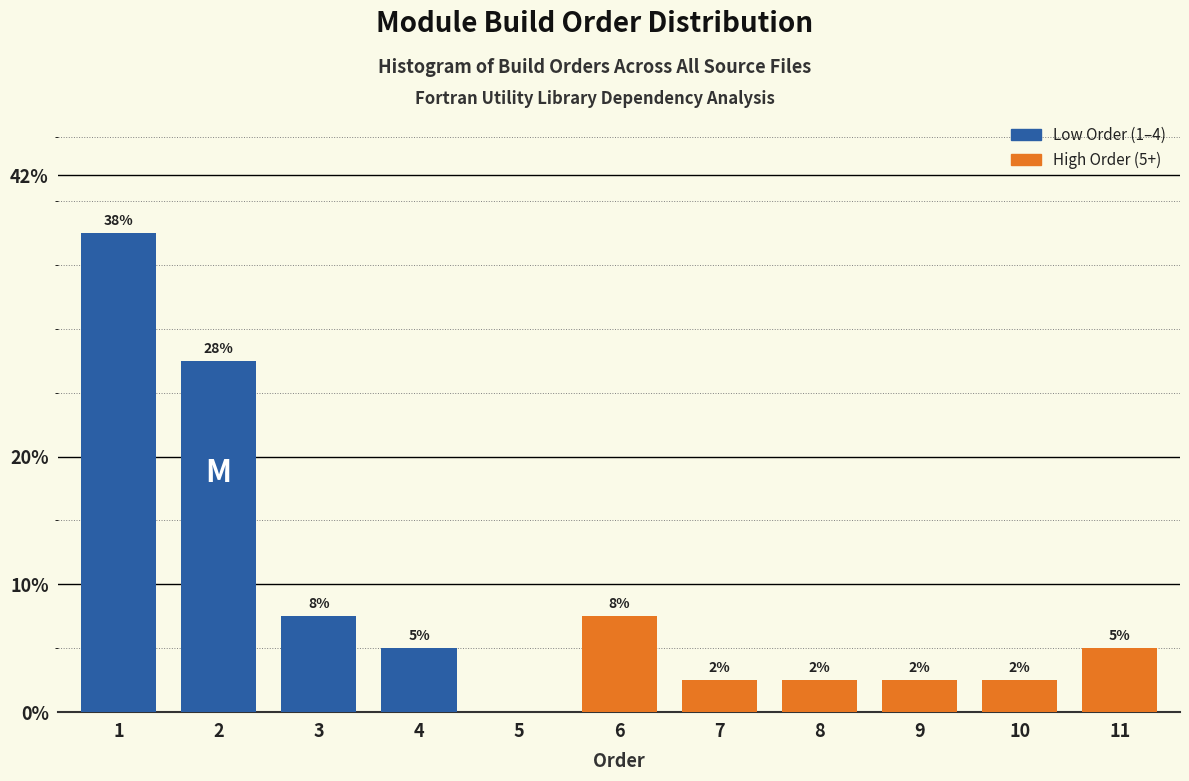

Are the bars horizontal?

No